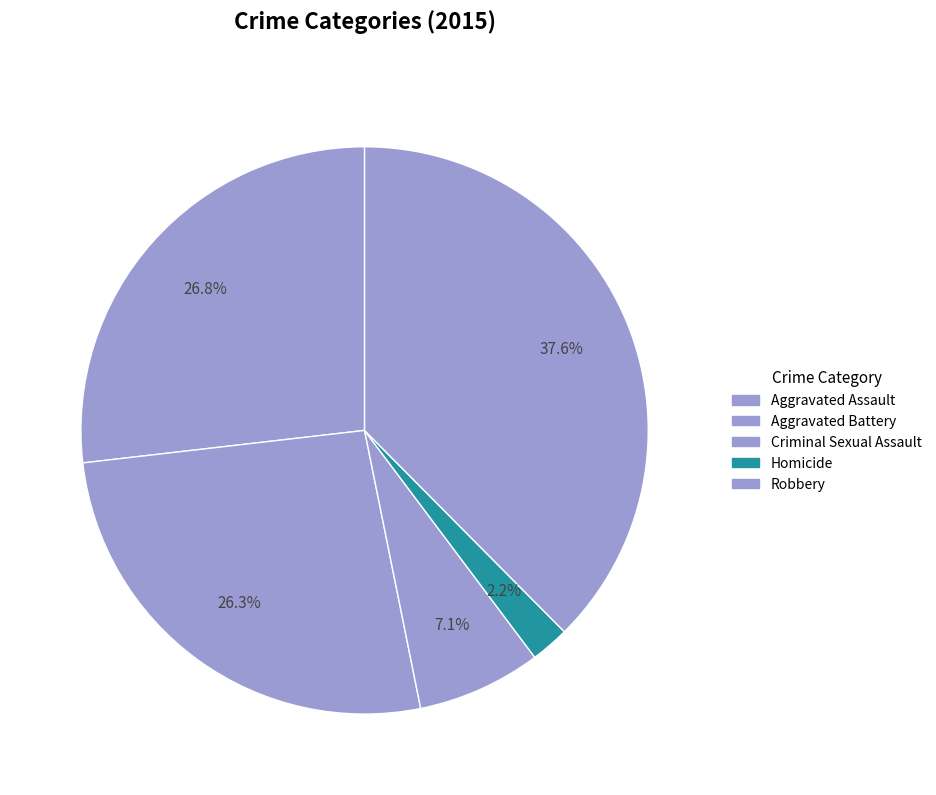

Is Aggravated Assault the majority of the pie?

No